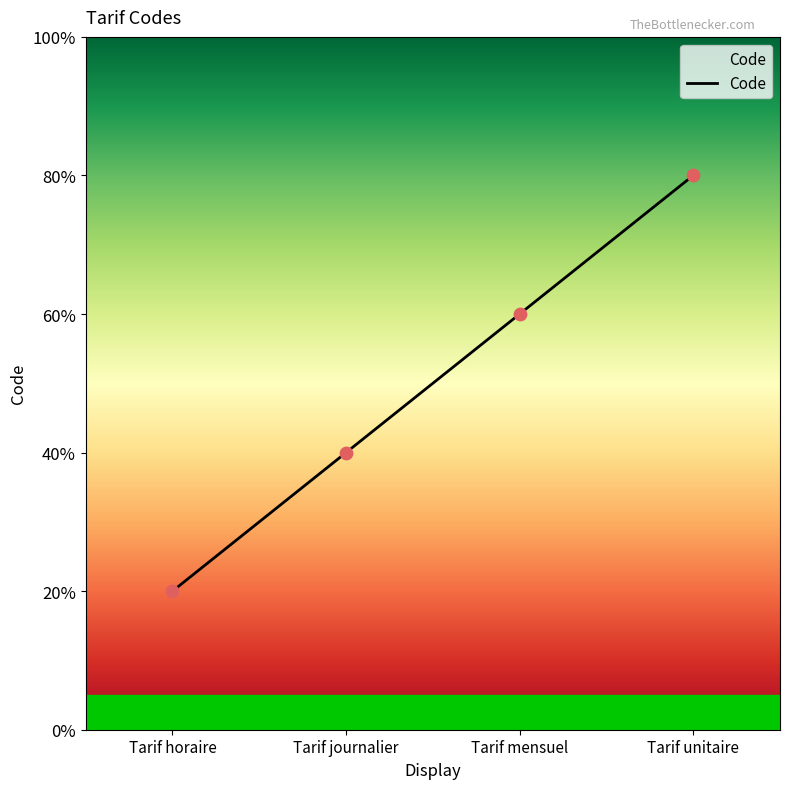

Between Tarif horaire and Tarif unitaire, which is larger?

Tarif unitaire